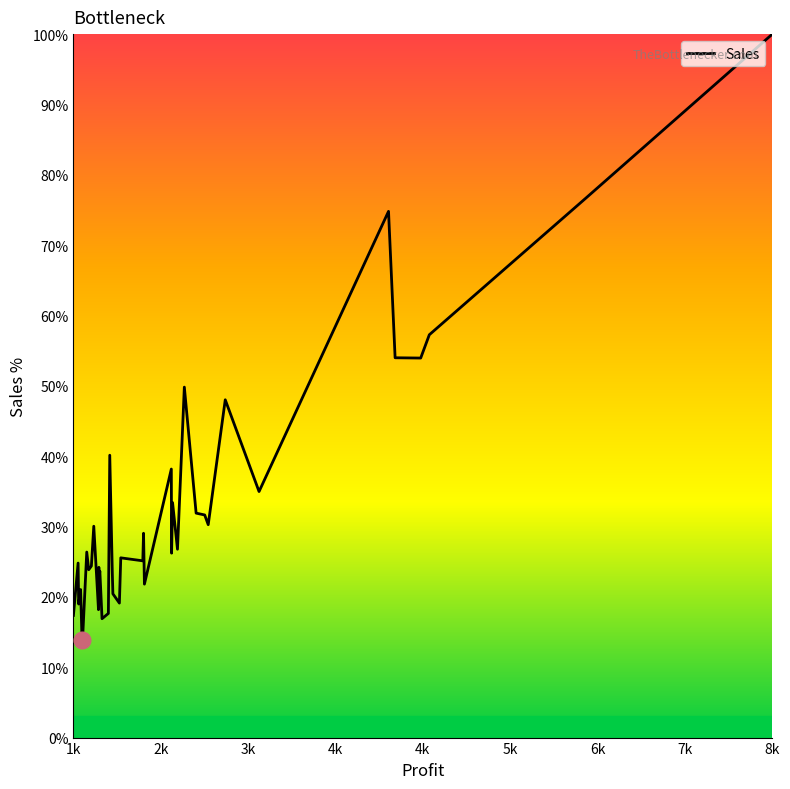

What is the greatest value displayed?

100.0